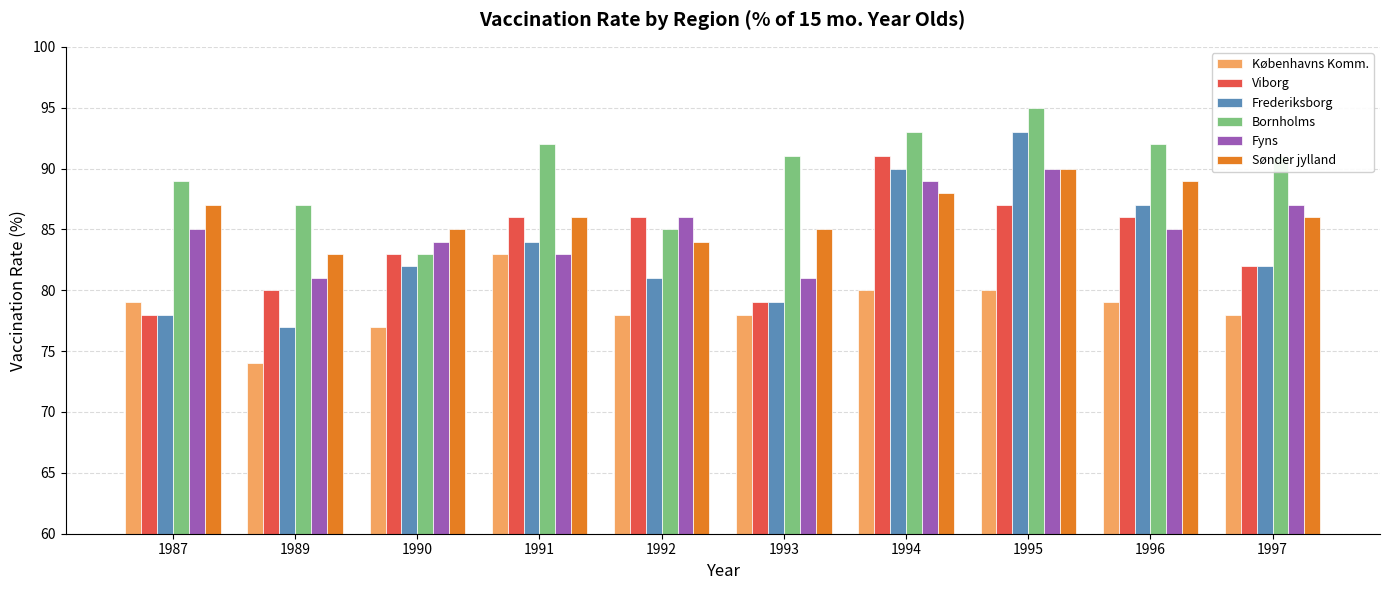

What is the difference between the second highest and second lowest values in the Bornholms series?

8